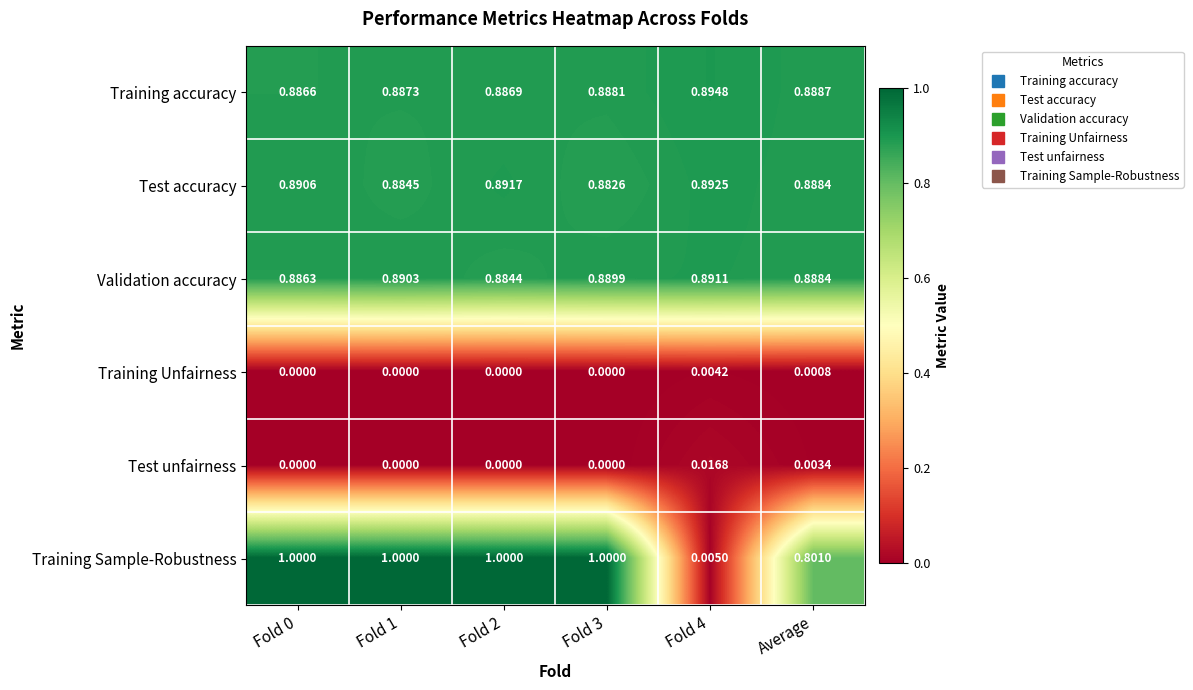

Which series has the largest range (max minus min)?

Training Sample-Robustness